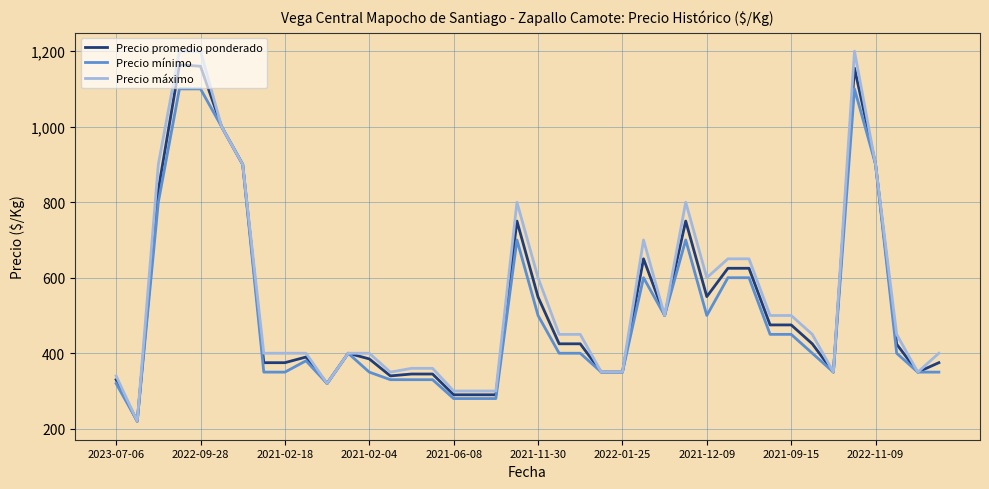

Rank the series by their average value, from highest to lowest.

Precio máximo, Precio promedio ponderado, Precio mínimo